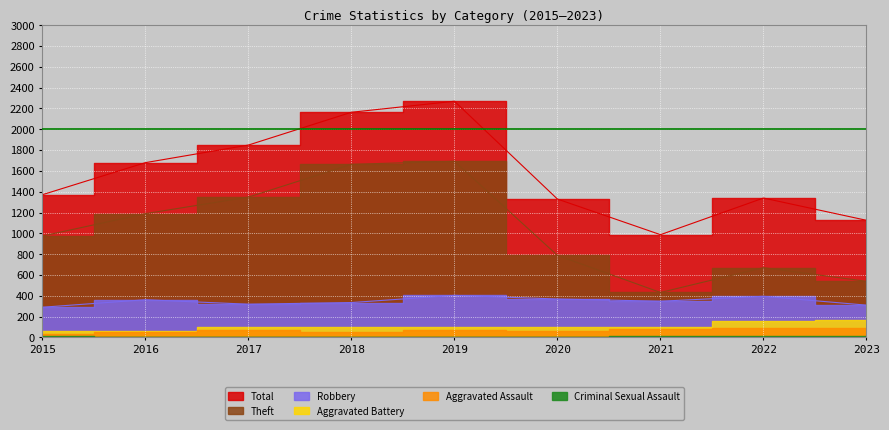

At which category does Robbery reach its first local peak?

2016